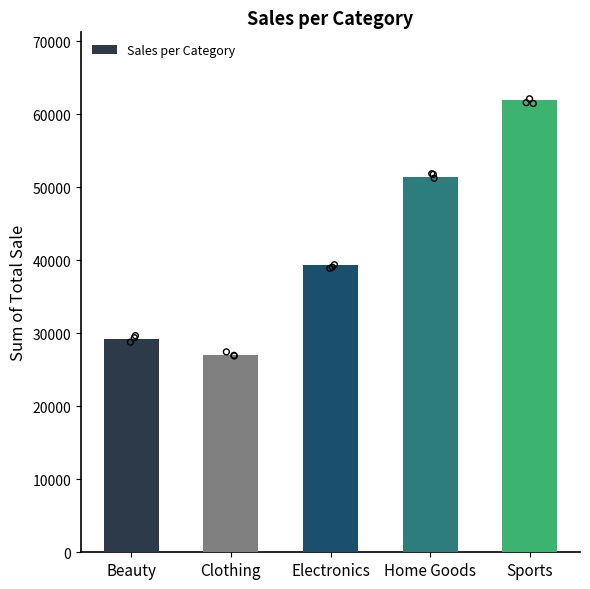

Which has a higher value, Clothing or Electronics?

Electronics